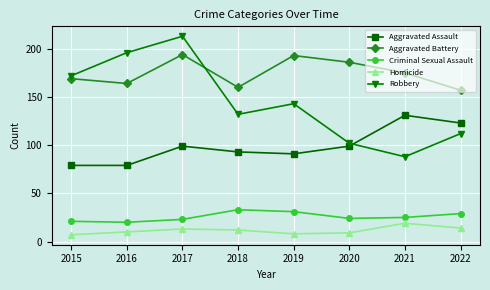

Which series has the largest range (max minus min)?

Robbery